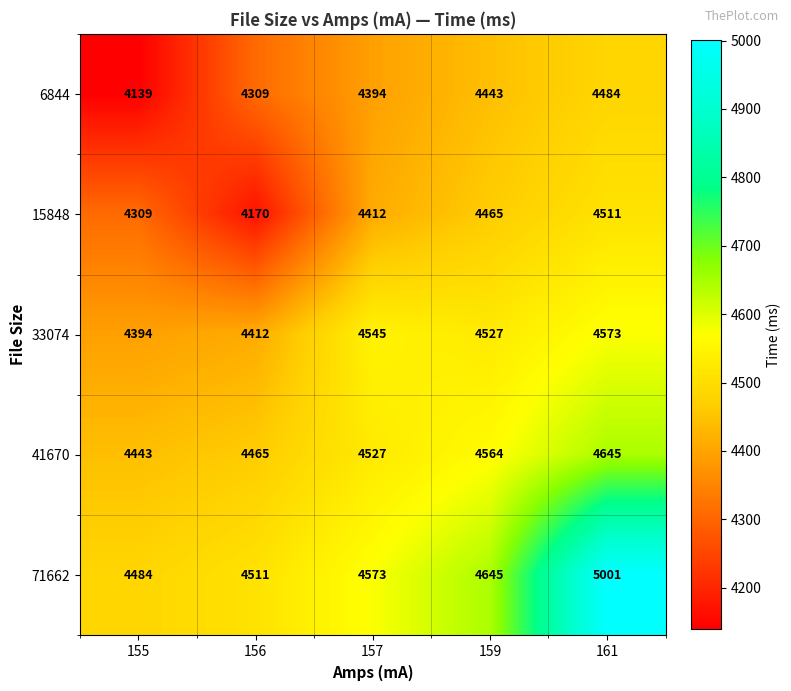

What is the minimum value shown in the chart?

4139